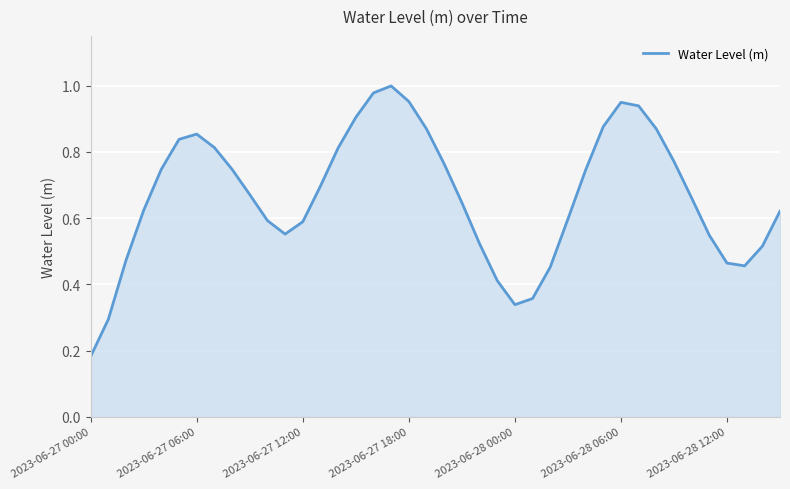

Which category has the lowest value across all series?

2023-06-27 00:00